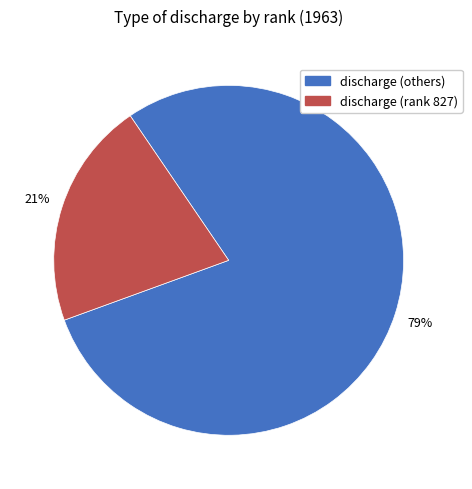

What percentage is the discharge (rank 827) slice, to the nearest percent?

21%